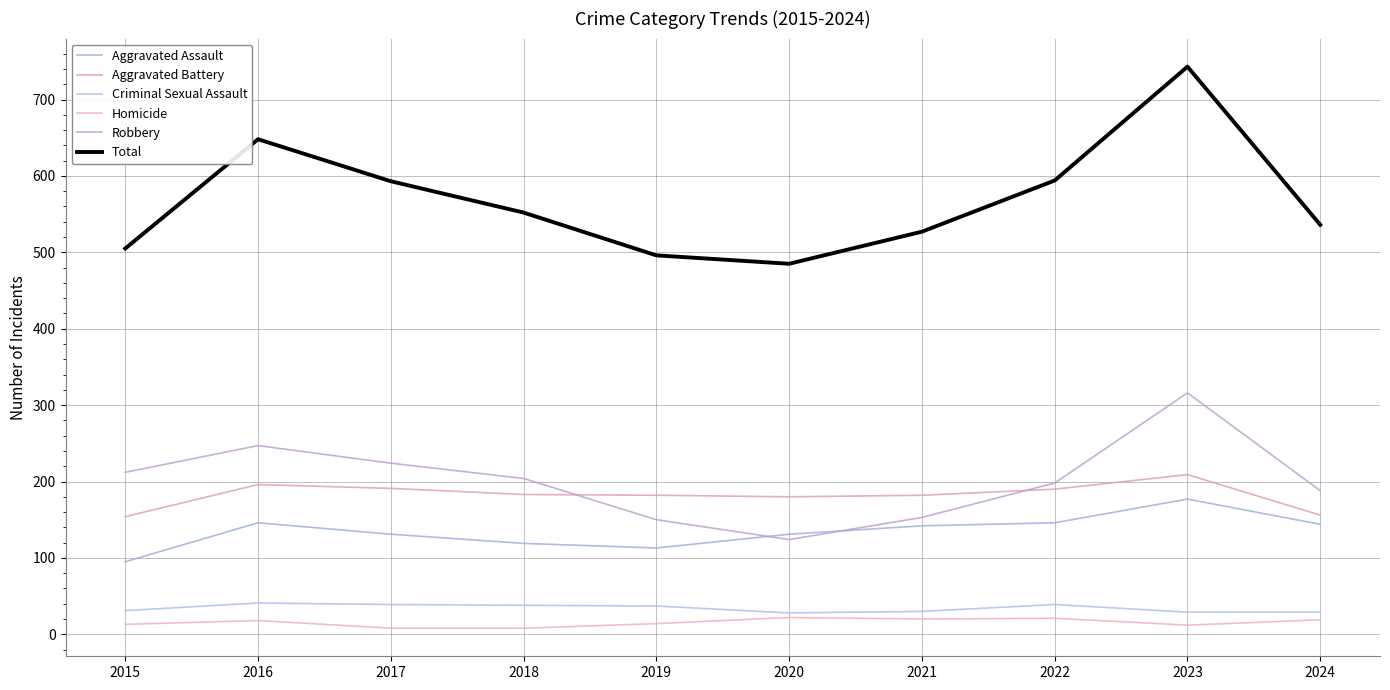

Where is the first local maximum for Homicide?

2016